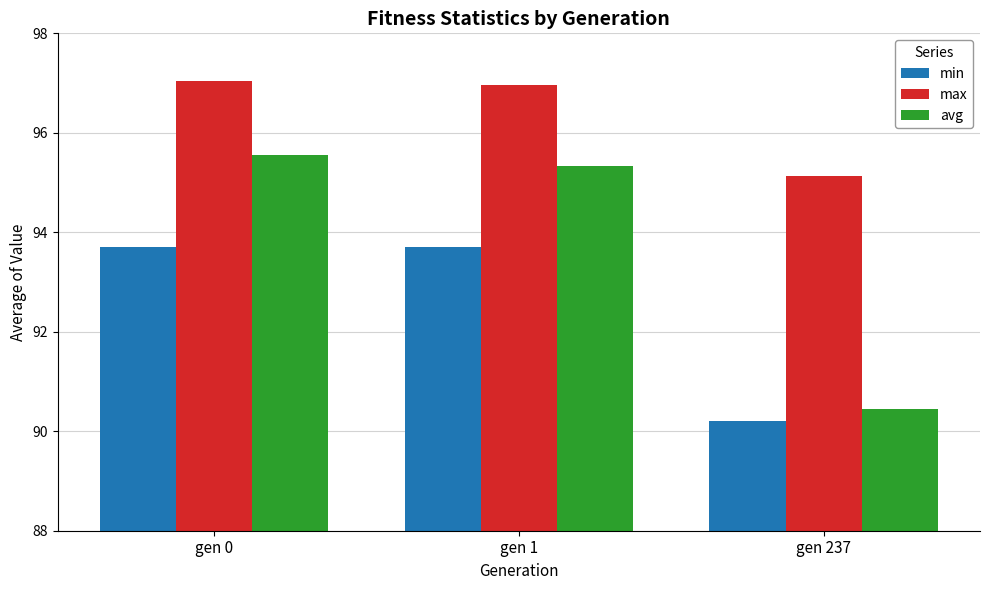

How many values in the min series exceed 93?

2